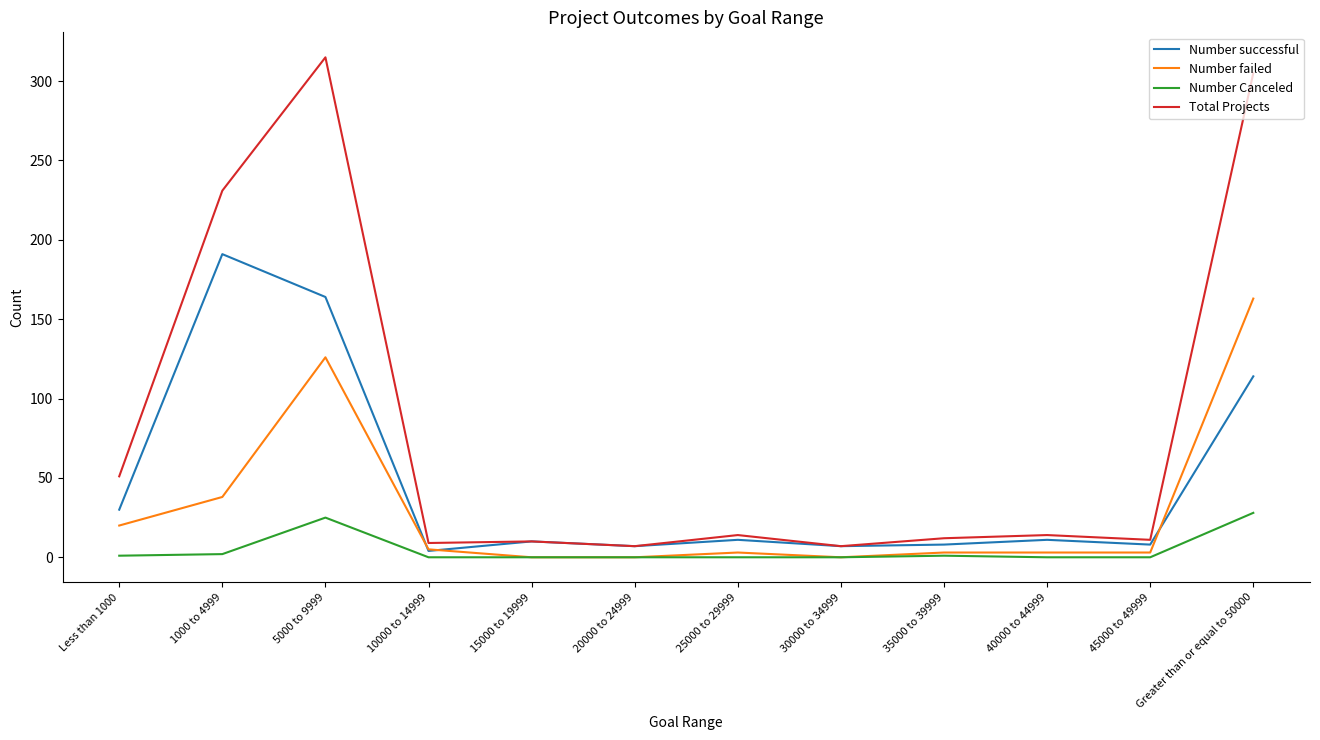

At which category is the sum across all series the highest?

5000 to 9999